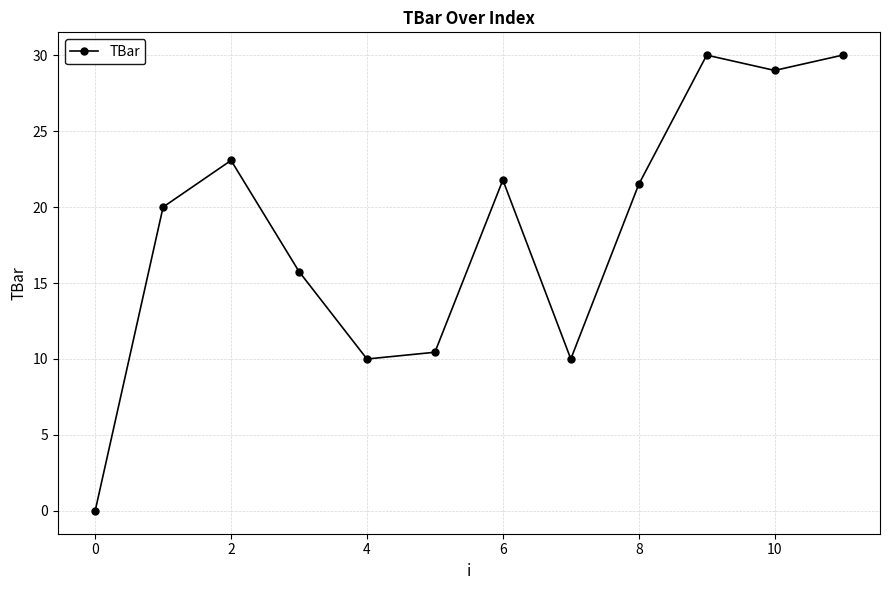

Reading left to right, extract all data points from this chart.

0.0	20.0	23.1	15.8	10.0	10.4	21.8	10.0	21.5	30.0	29.0	30.0